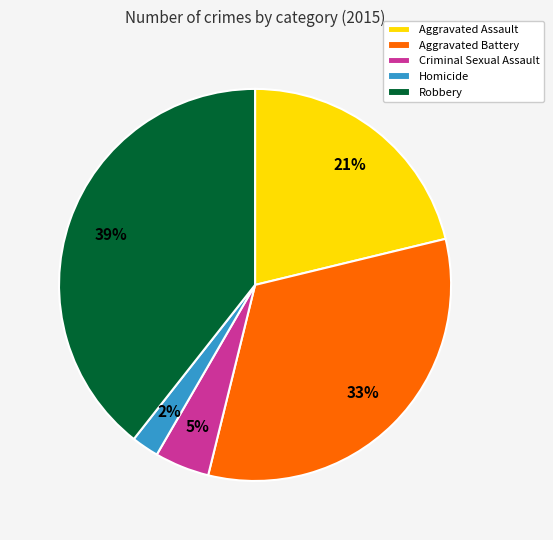

To the nearest percent, what portion does Aggravated Assault represent?

21%